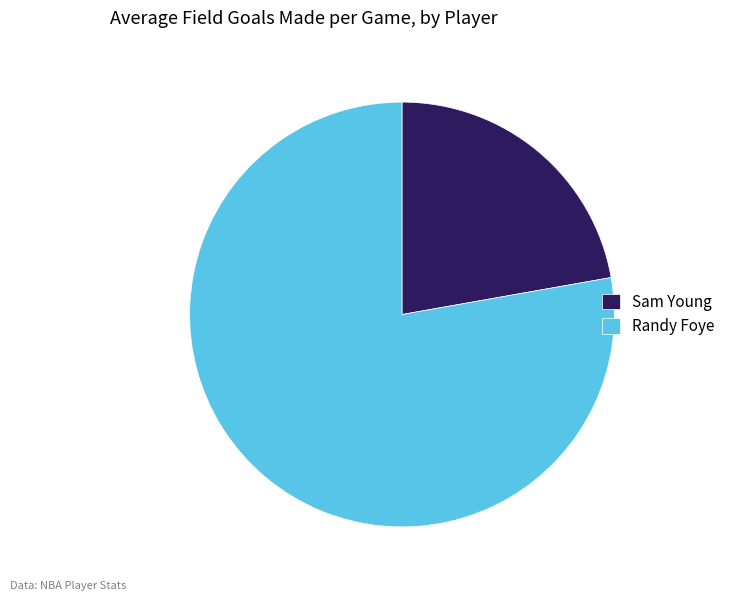

True or false: Randy Foye accounts for 88% of the total.

False